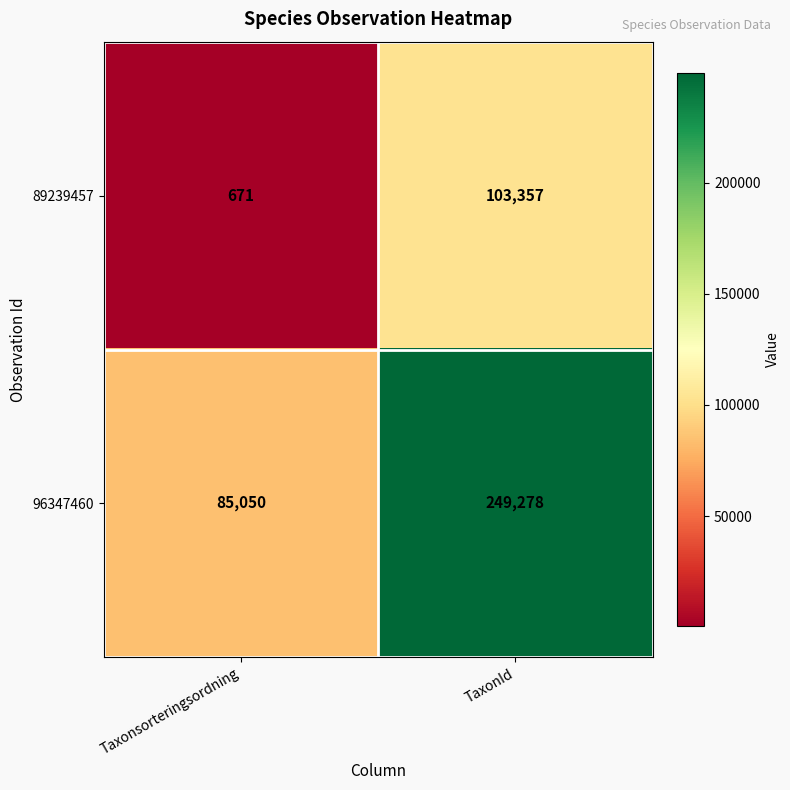

List the series in order of their peak value, lowest first.

89239457, 96347460